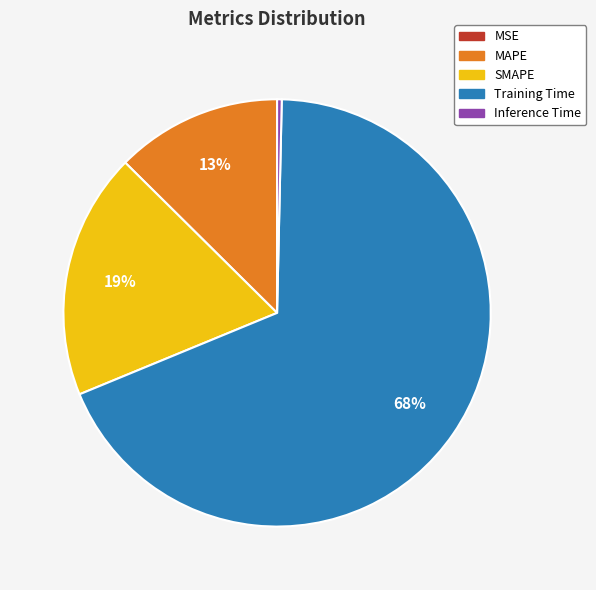

To the nearest percent, what is the average slice percentage?

20%